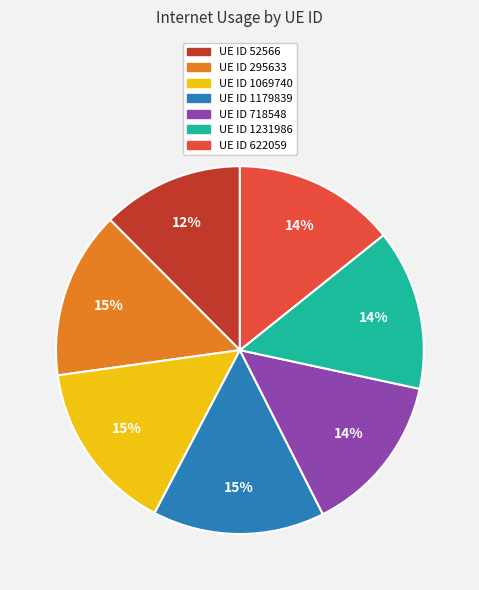

To the nearest percent, what is the difference between the largest and smallest slice percentages?

3%